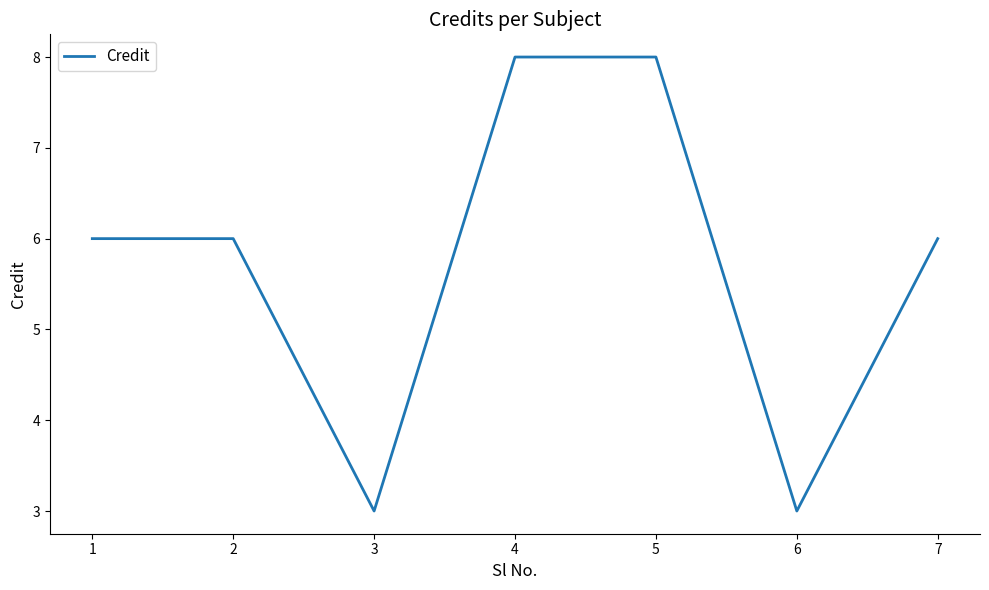

The chart shows a value of 4 at 7. True or false?

False